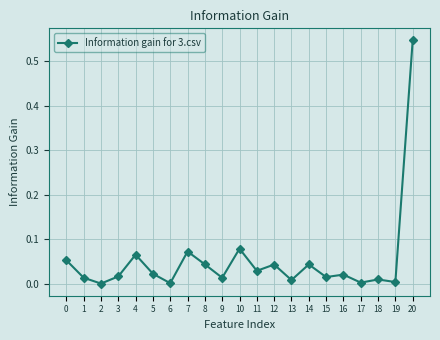

At which category does the data reach its first local peak?

4